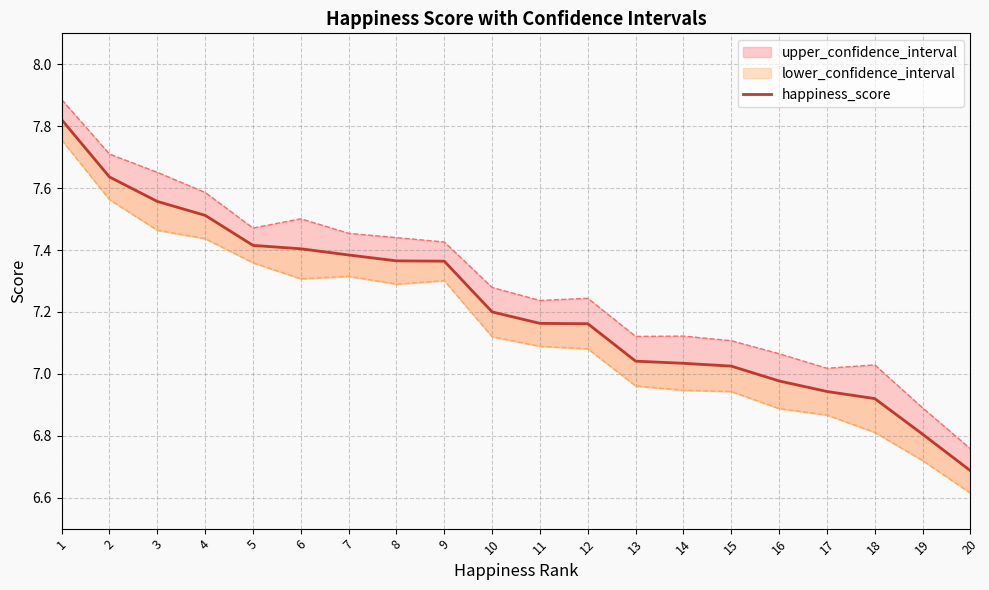

The value at 5 is 11.6. True or false?

False